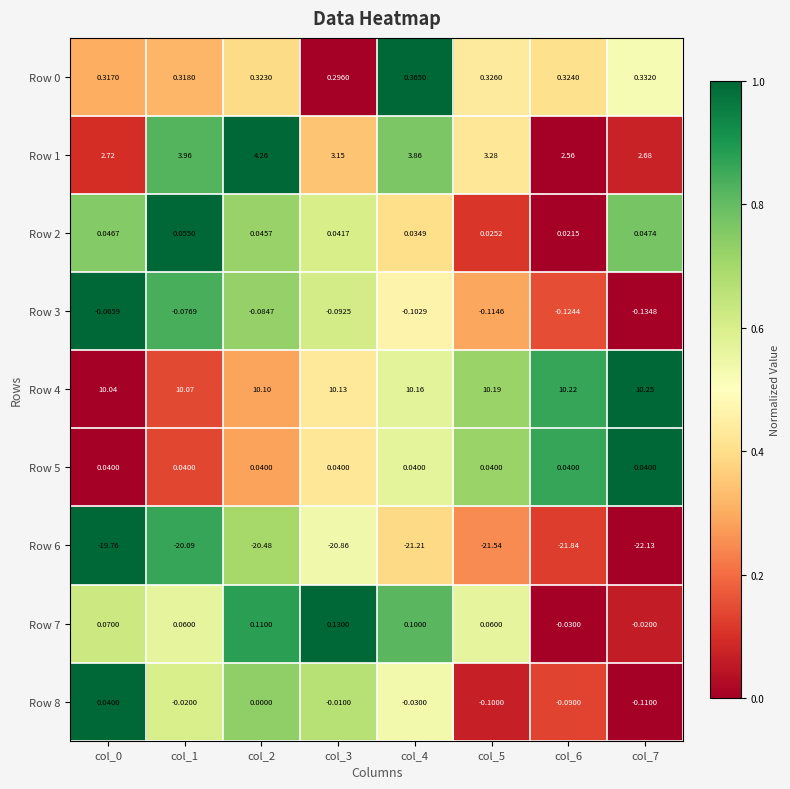

Which series has the largest total across all categories?

Row 4